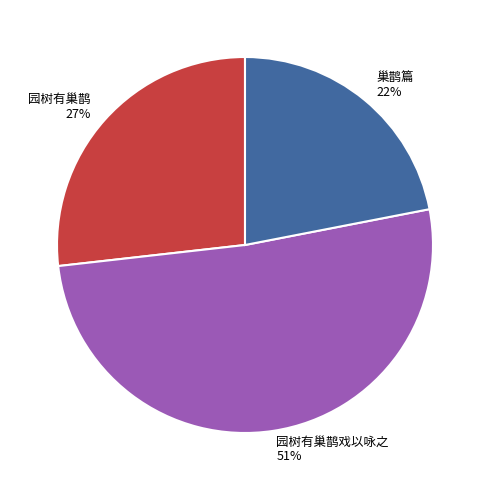

What is the largest slice in the pie chart?

园树有巢鹊戏以咏之